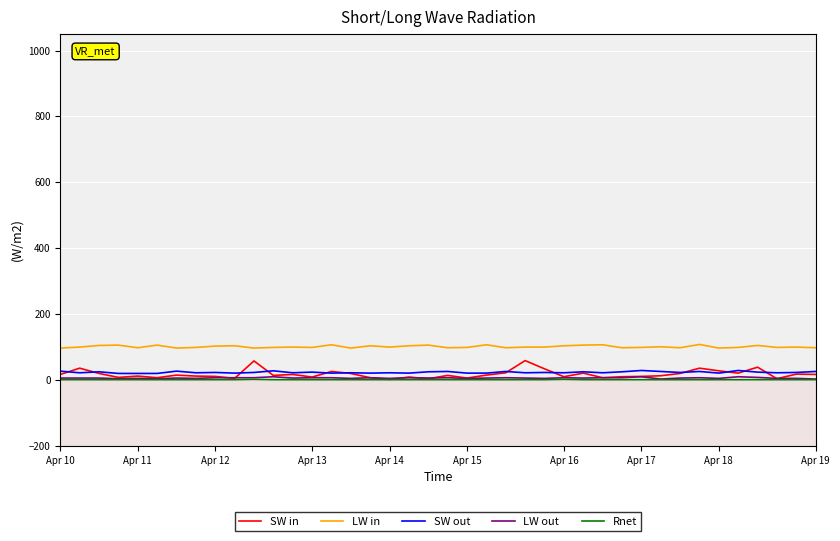

How many series are shown in this chart?

5